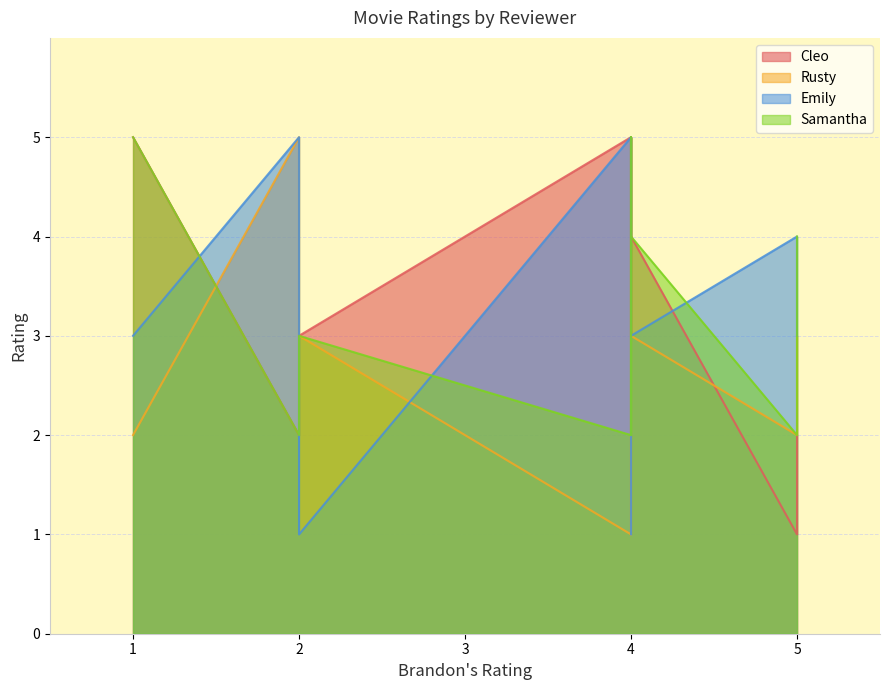

What is the value of the Samantha point at the 4th from the left?

5